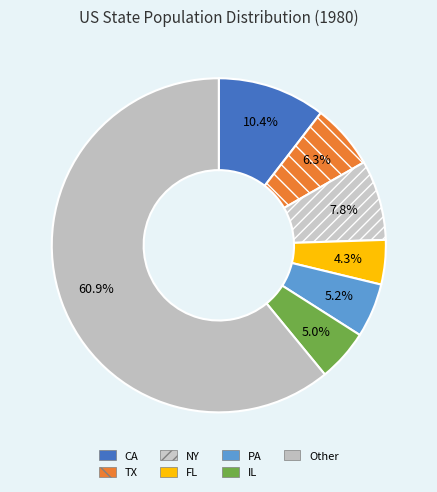

The PA slice represents 1% of the pie. True or false?

False